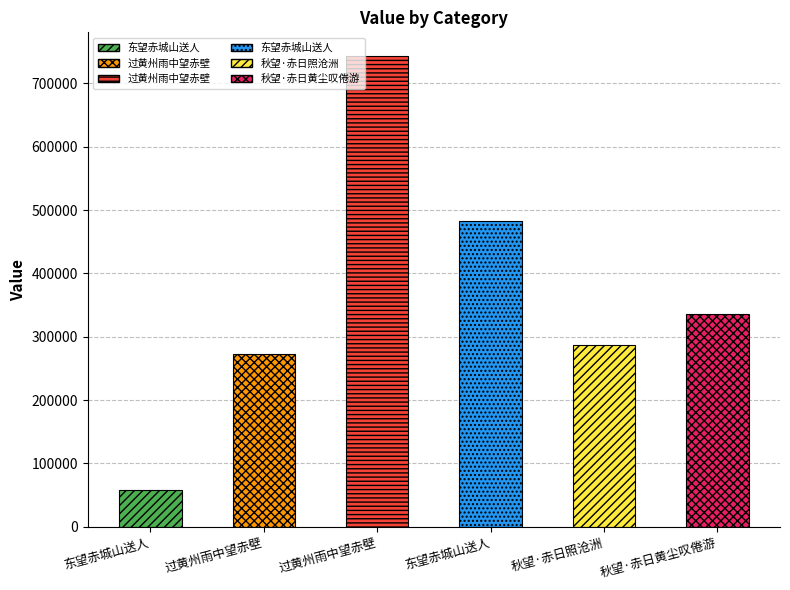

True or false: the data shows 197812 at 秋望·赤日黄尘叹倦游.

False